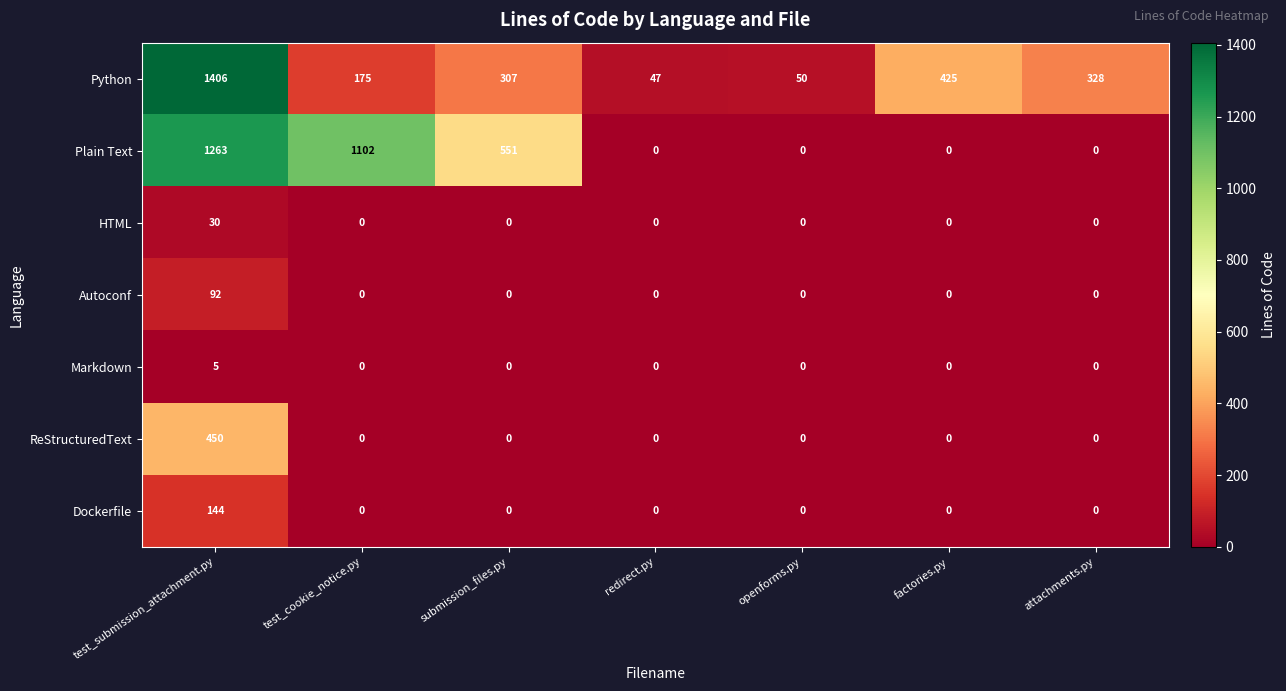

Rank the series by their maximum value, from lowest to highest.

Markdown, HTML, Autoconf, Dockerfile, ReStructuredText, Plain Text, Python